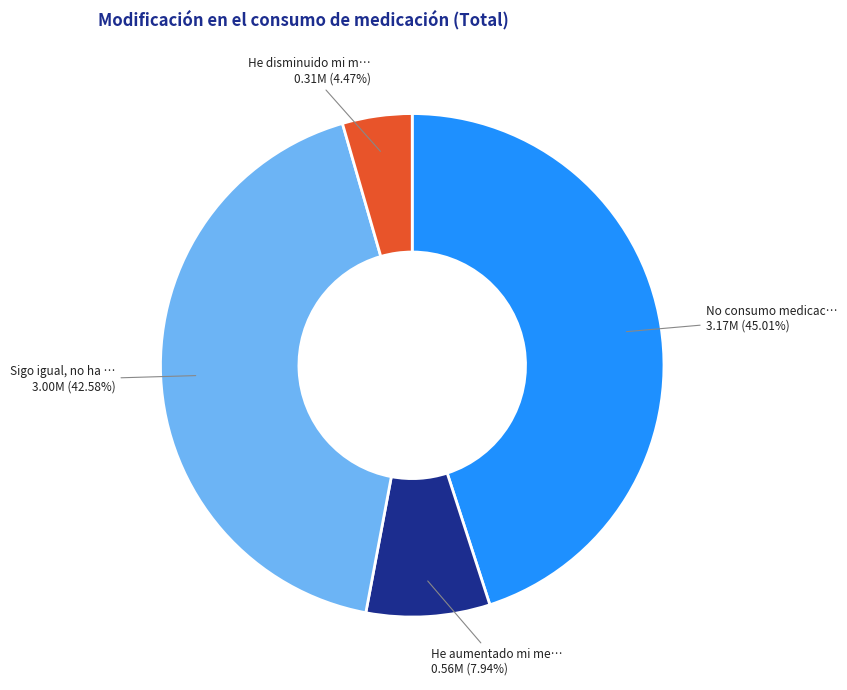

Does any single category account for the majority?

No